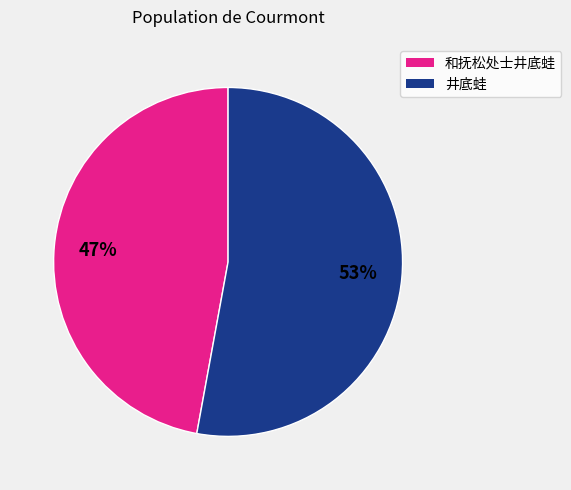

Is there a majority slice in this chart?

Yes